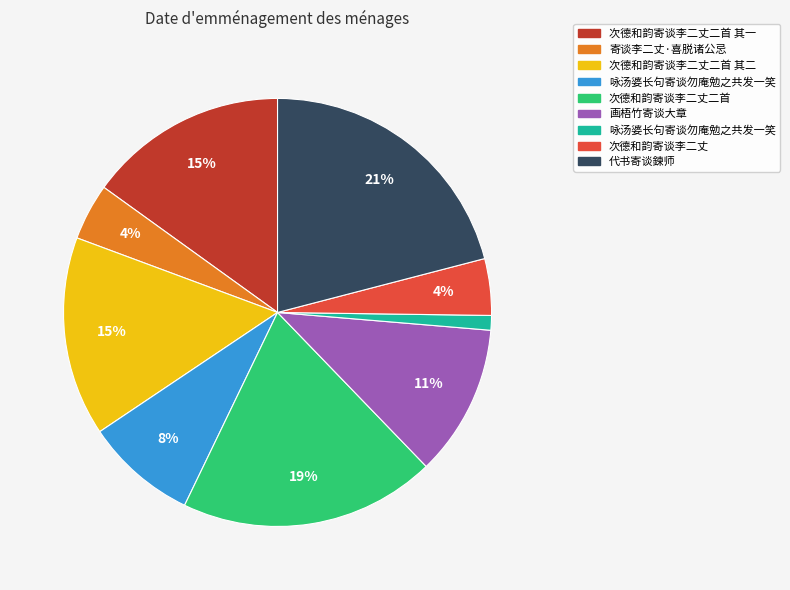

Does any single category account for the majority?

No